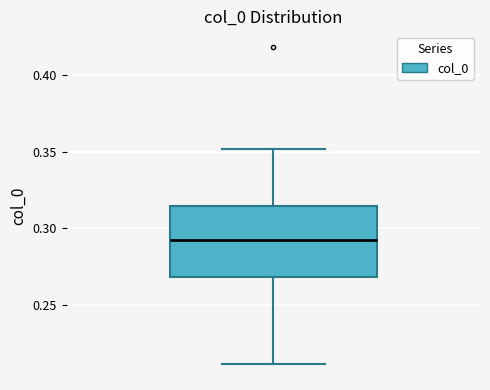

Read this box plot against the y-axis: the position of the median line, the range covered by the box, and the ends of both whiskers. The values are not printed on the chart, so give them approximately, as read against the axis.

median 0.290, box 0.270 to 0.315, whiskers 0.210 to 0.350